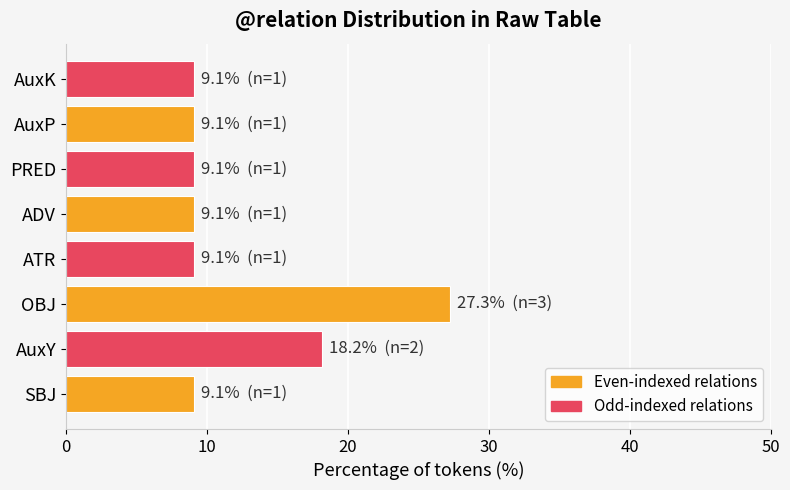

What is the difference between the second highest and second lowest values?

9.1